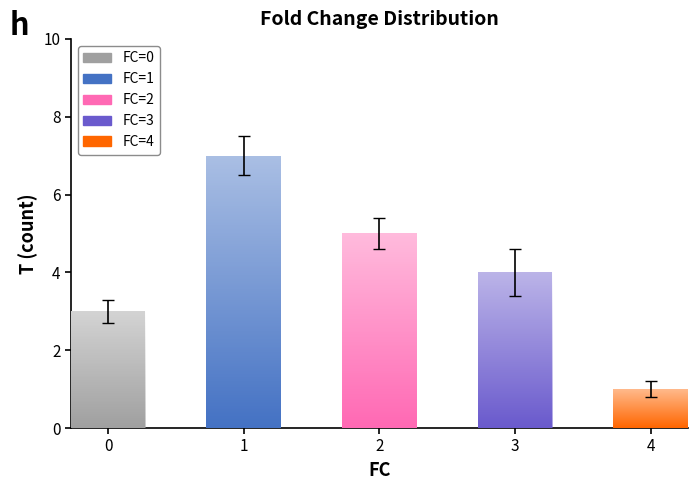

What is the value of the 5th bar from the left?

1